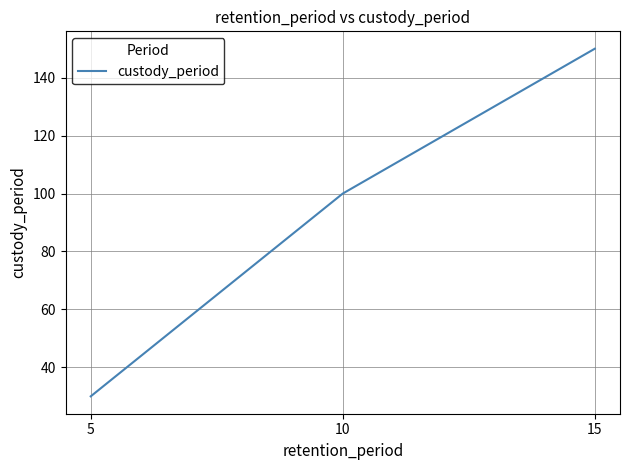

Where is the data nearest to the value 90?

10